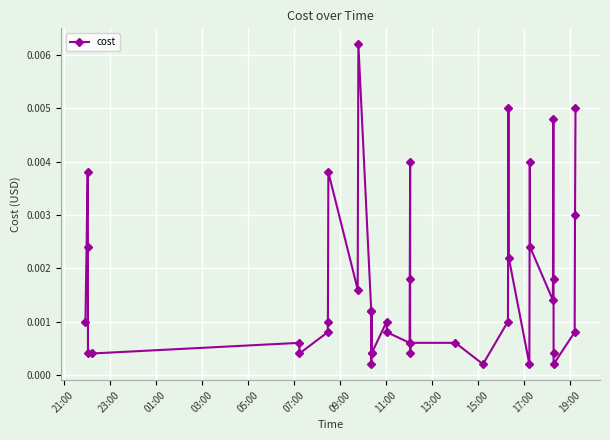

True or false: the data has more than 0 interior local peaks.

True